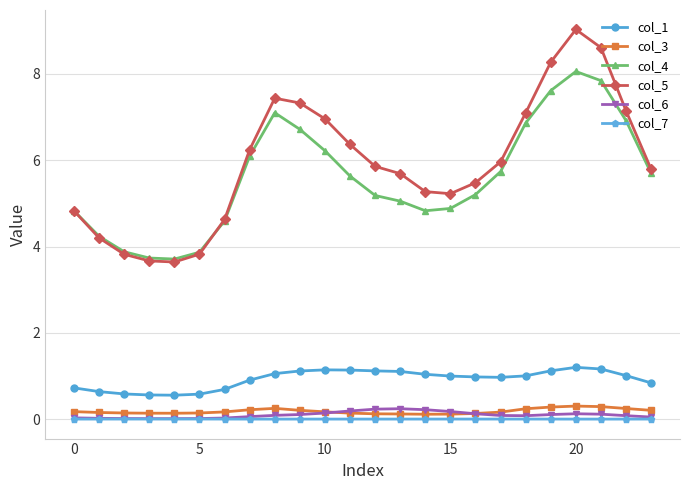

Which series has the largest total across all categories?

col_5